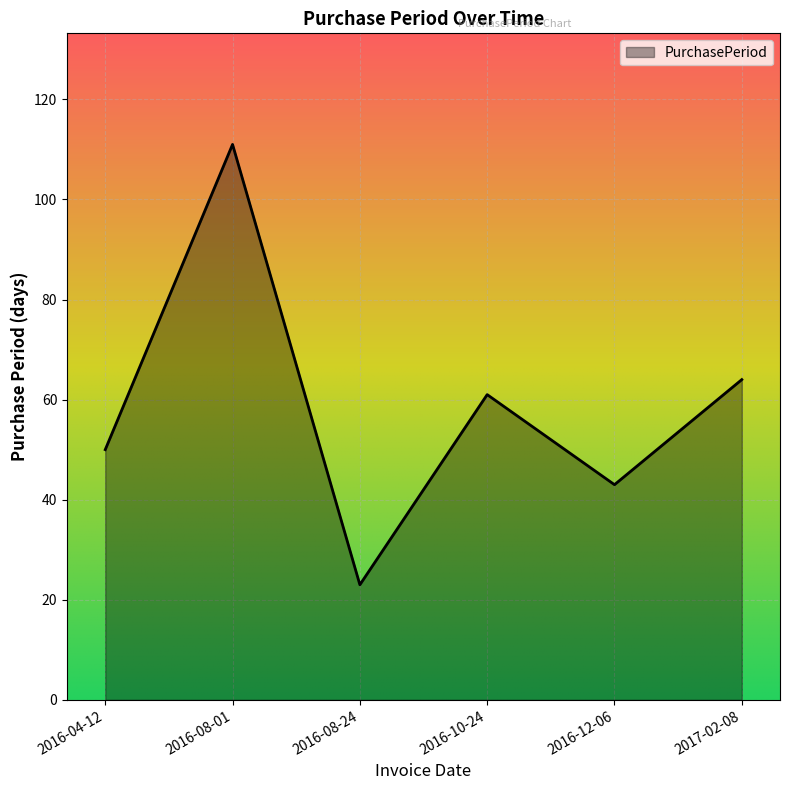

Reading right to left, list all the values displayed in this chart.

2017-02-08=64	2016-12-06=43	2016-10-24=61	2016-08-24=23	2016-08-01=111	2016-04-12=50